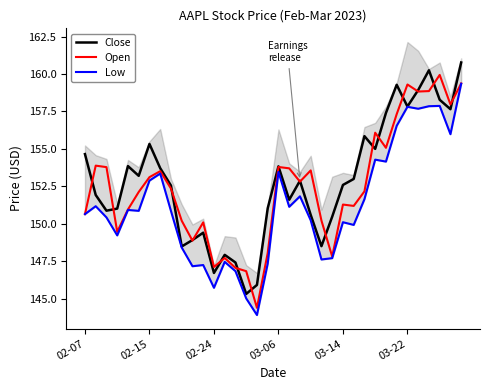

True or false: Close has a value of 152.6 at 8.

True